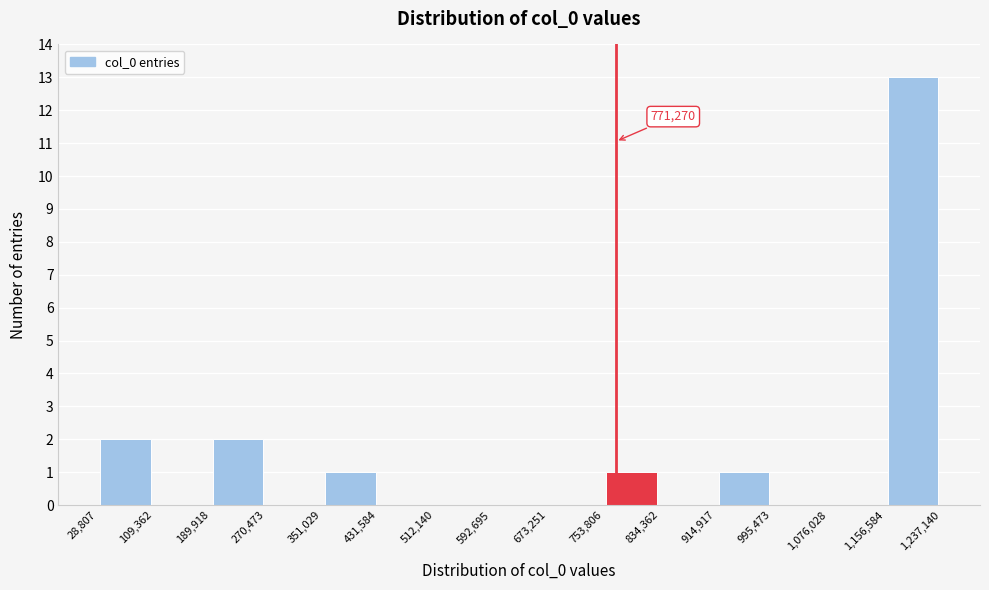

Which range on the x-axis has the tallest bar?

1,156,584 to 1,237,140